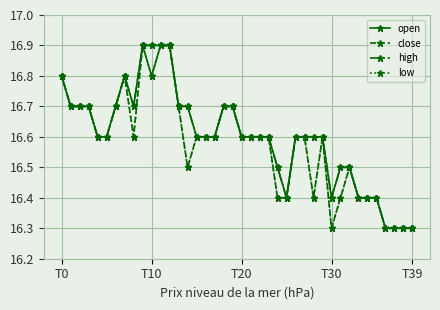

True or false: close has more than 2 interior local peaks.

True